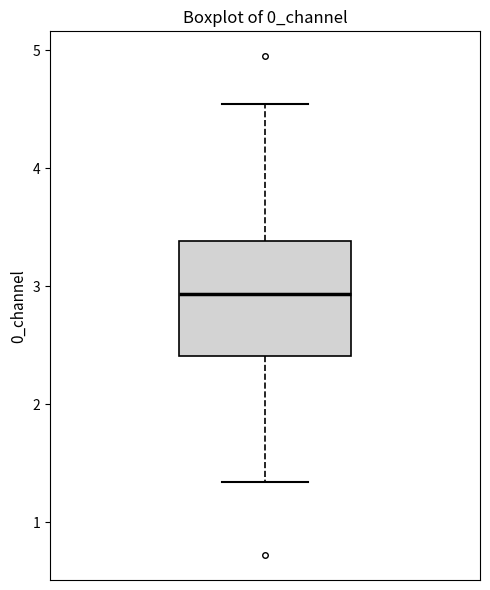

Read this box plot against the y-axis: the position of the median line, the range covered by the box, and the ends of both whiskers. The values are not printed on the chart, so give them approximately, as read against the axis.

median 2.9, box 2.4 to 3.4, whiskers 1.3 to 4.5